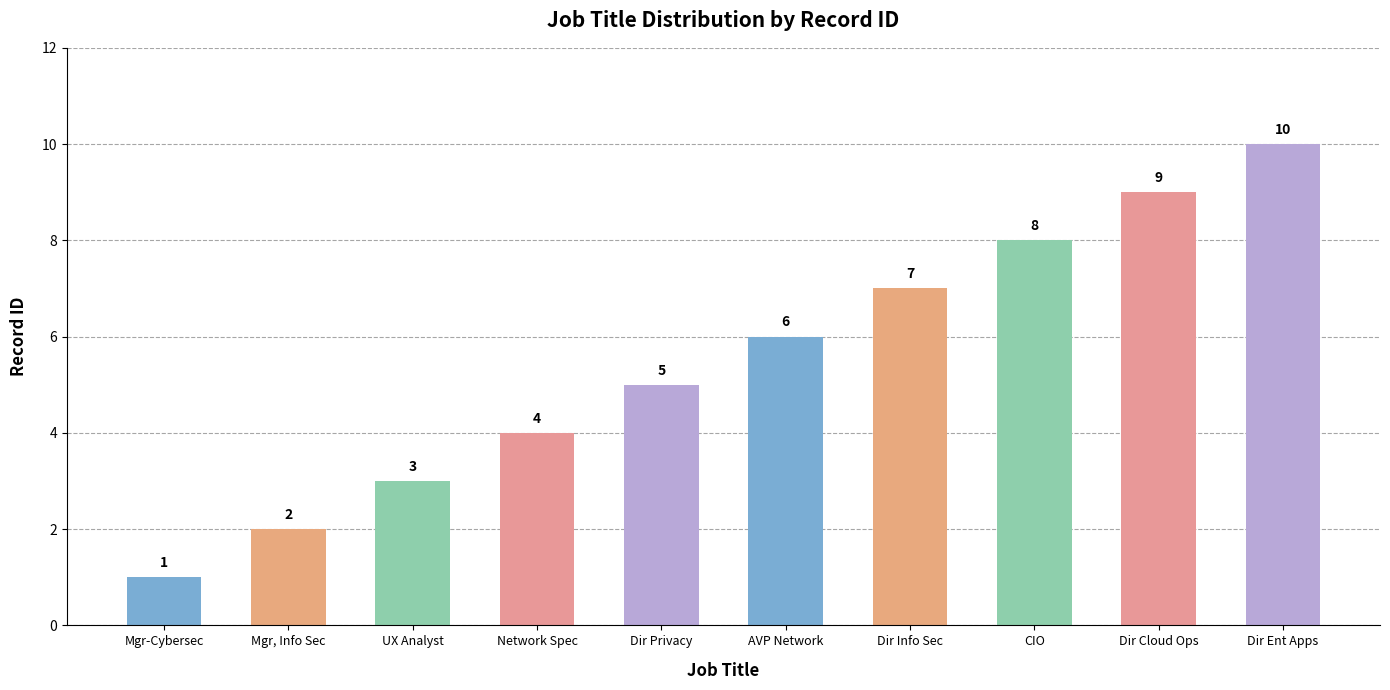

How many data points are less than 6?

5